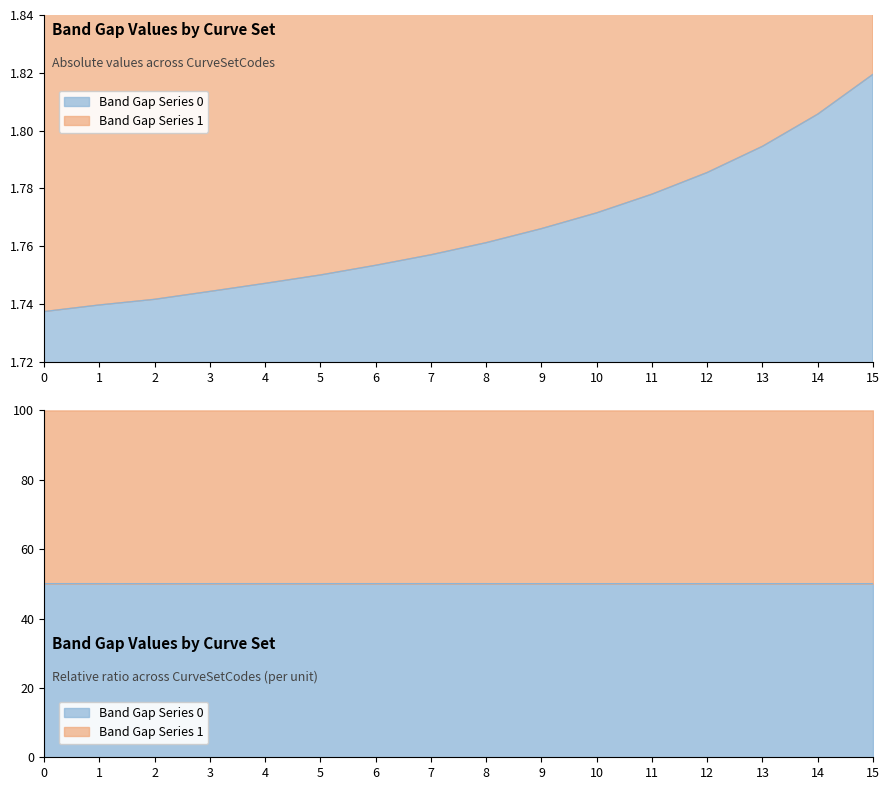

How many lines are shown in the chart?

2